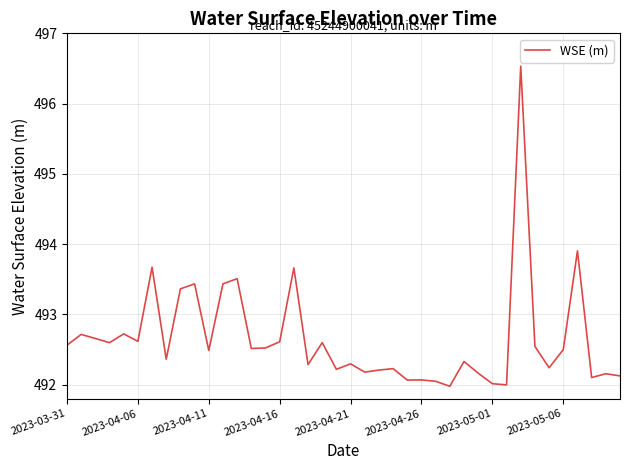

What is the difference between the maximum and minimum values?

4.6